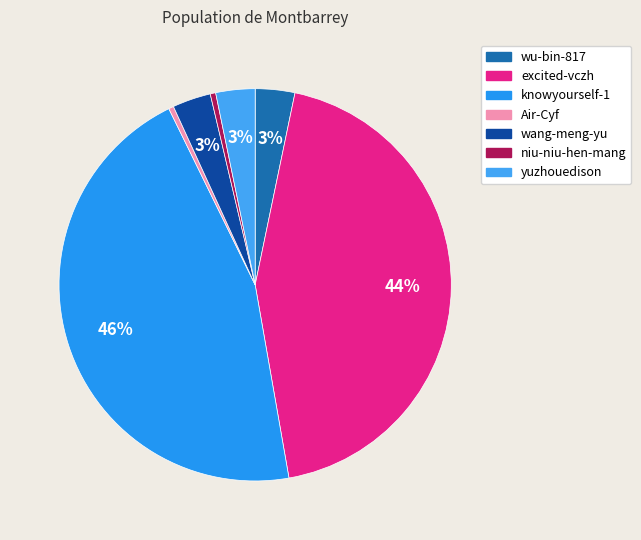

What is the change in value from excited-vczh to niu-niu-hen-mang?

-758688